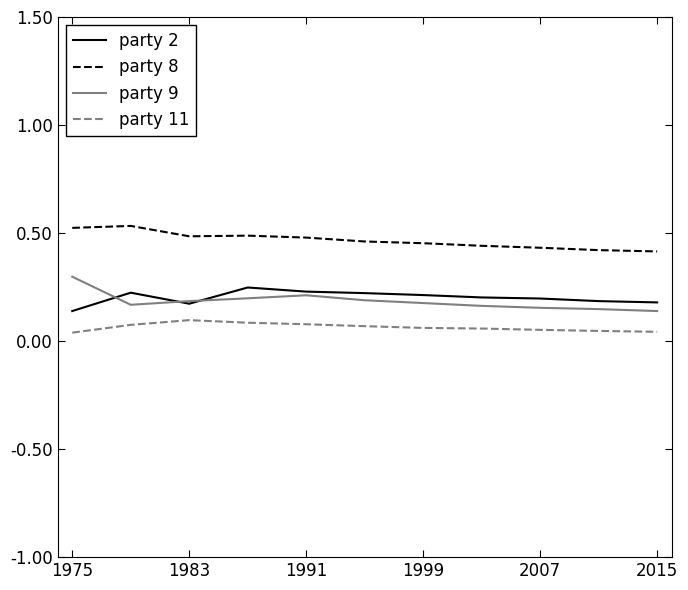

True or false: party 8 and party 9 cross at least once.

False